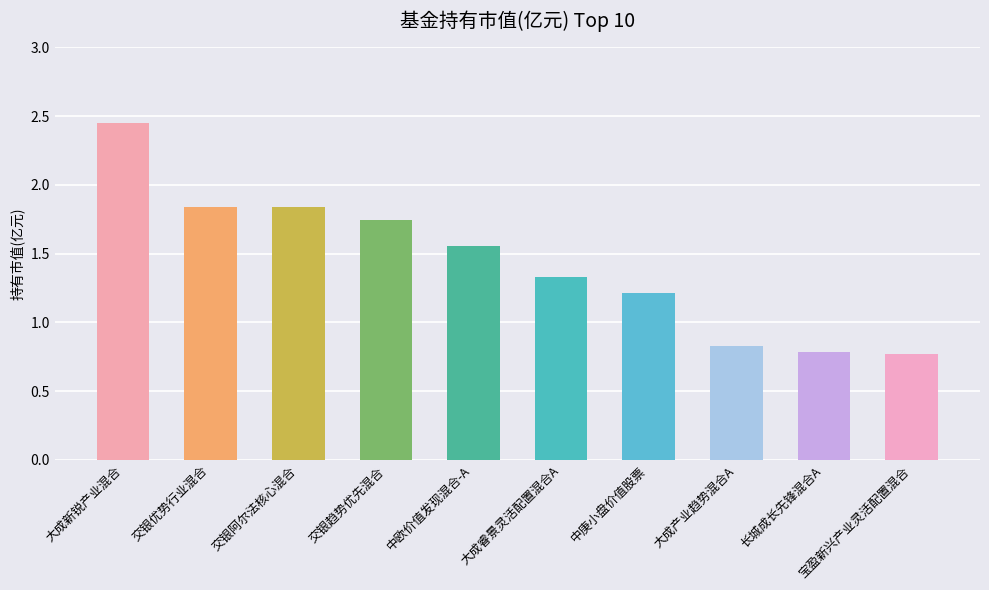

What is the sum of the values at 大成产业趋势混合A and 交银趋势优先混合?

2.6